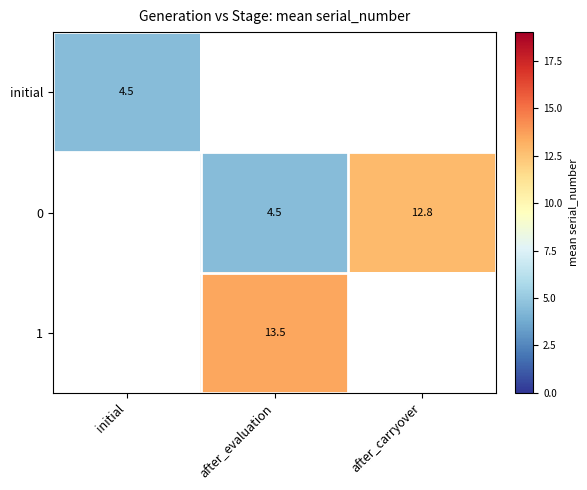

The value of 1 at after_evaluation is 8.6. True or false?

False